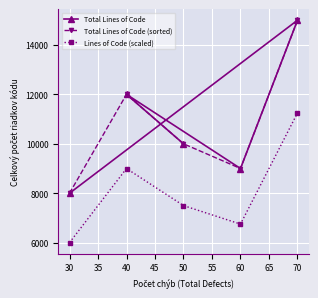

What are all the series names shown in the legend?

Total Lines of Code, Total Lines of Code (sorted), Lines of Code (scaled)